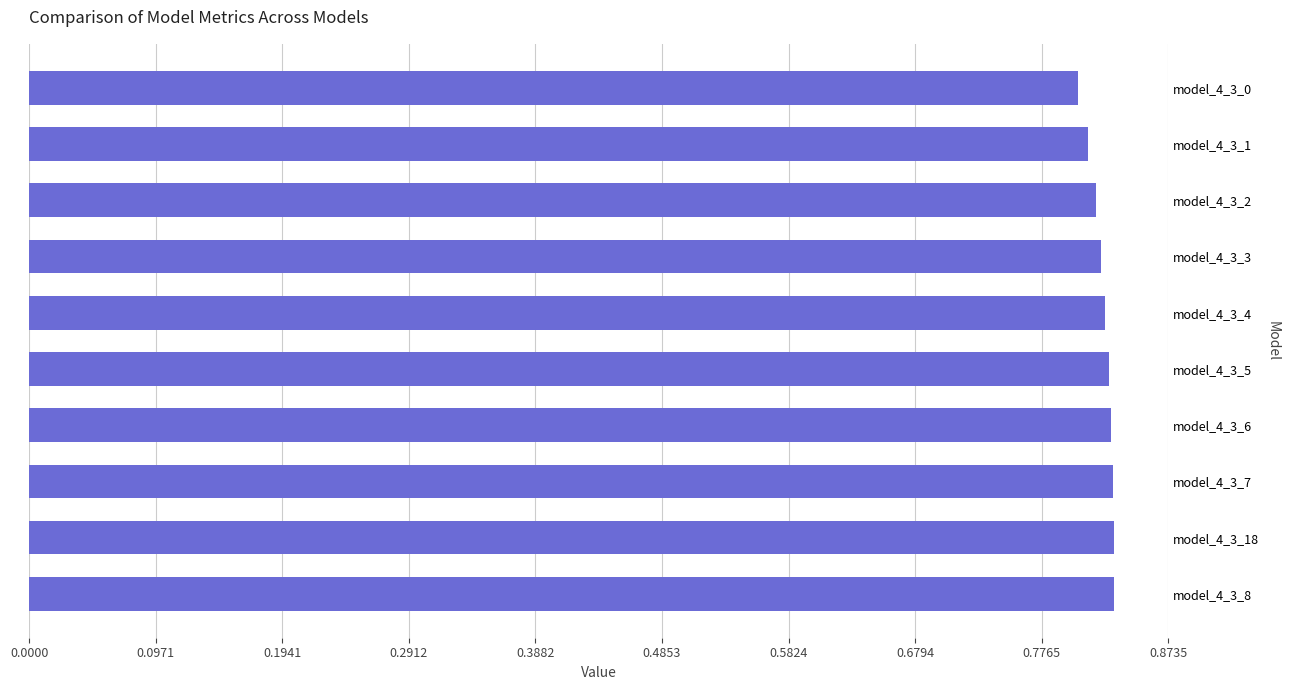

What is the label of the 3rd bar from the top?

model_4_3_2